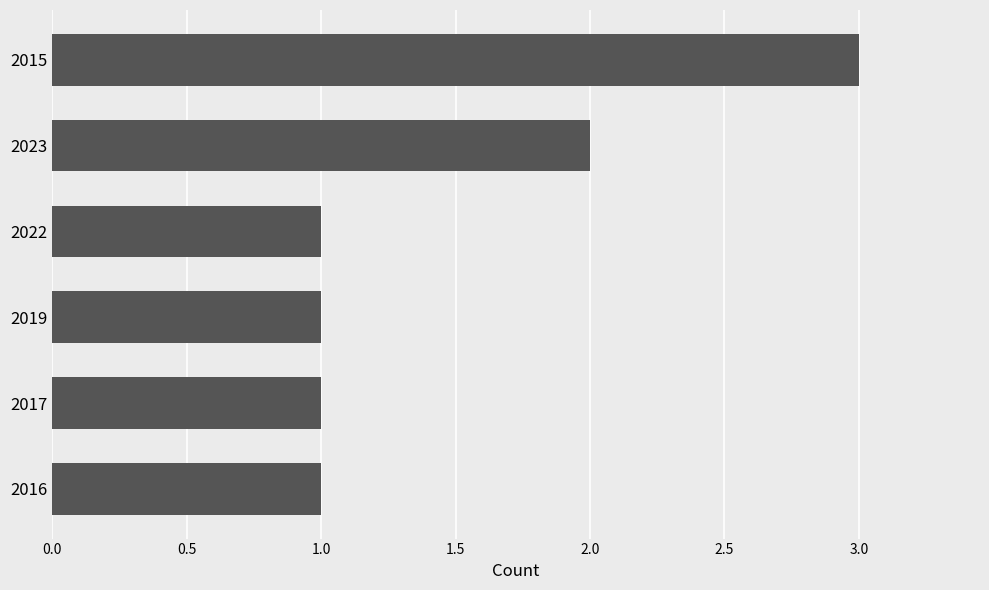

Is it true that the value at 2016 is 1?

True